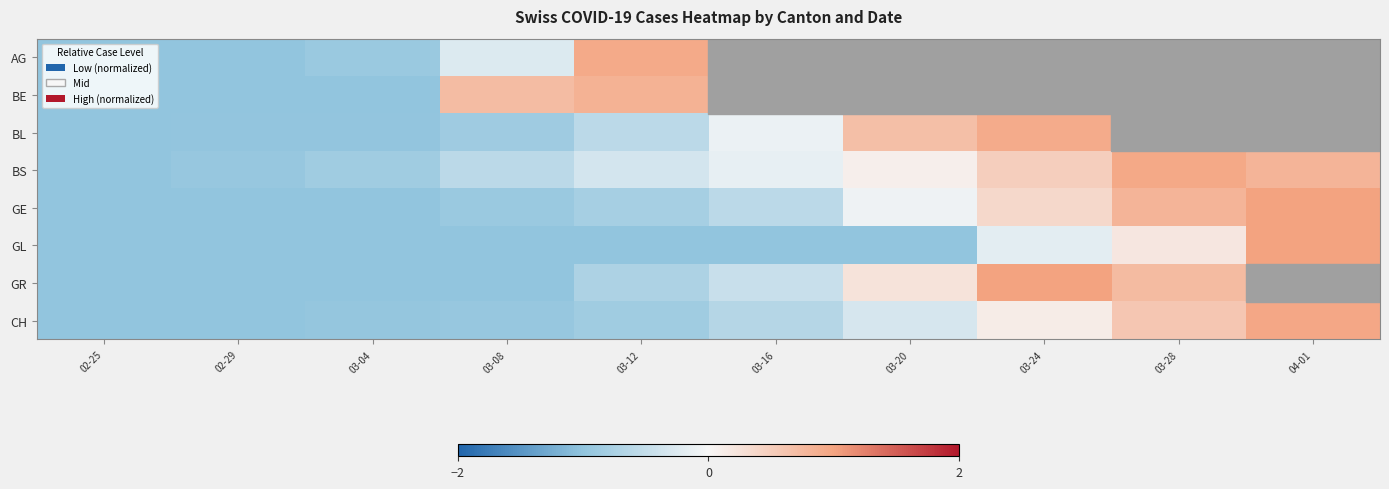

At which label is BL closest to 0?

03-16